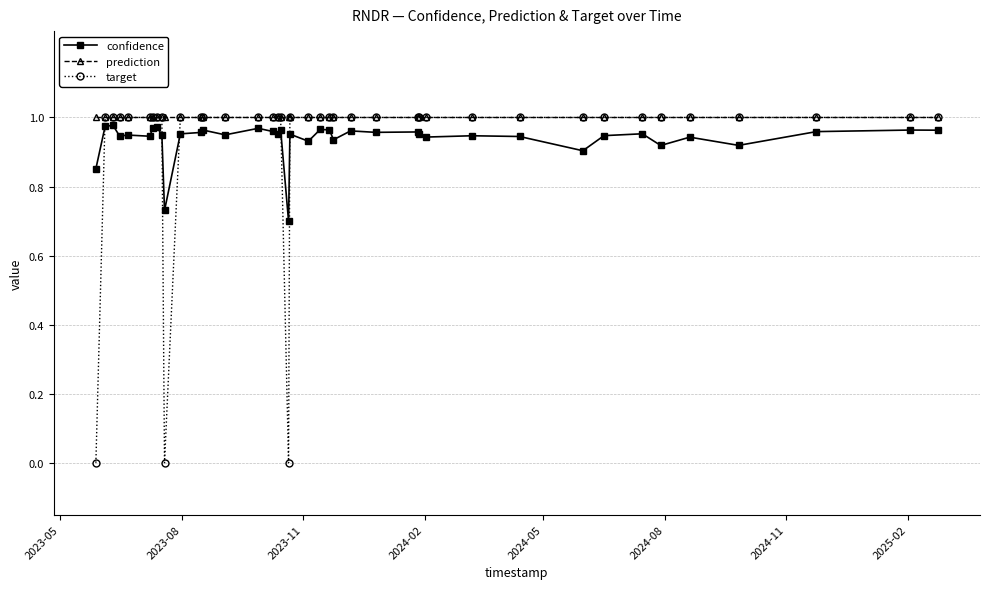

True or false: target and confidence intersect in this chart.

True